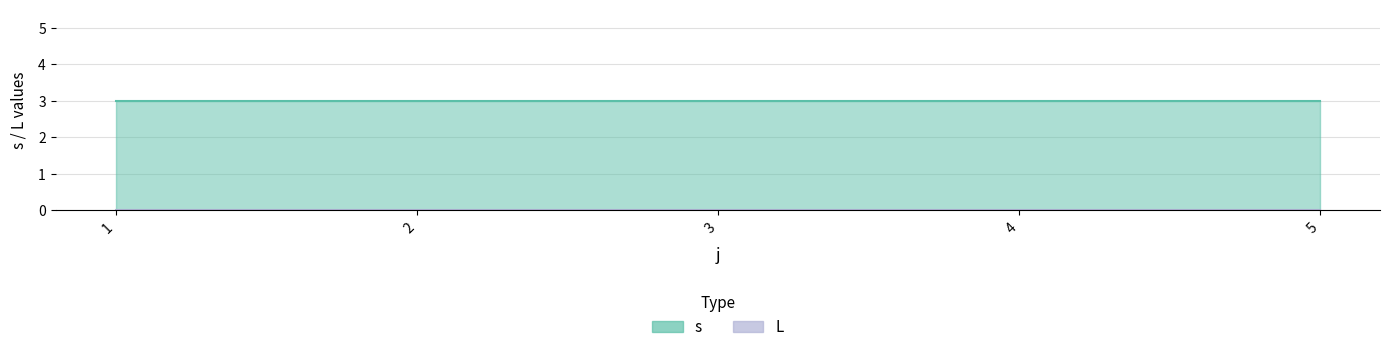

True or false: L and s cross at least once.

False